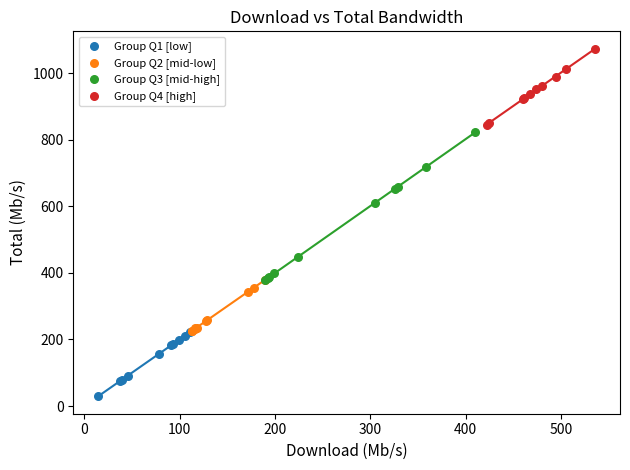

Which series has the widest spread of Y values?

Group Q3 [mid-high]